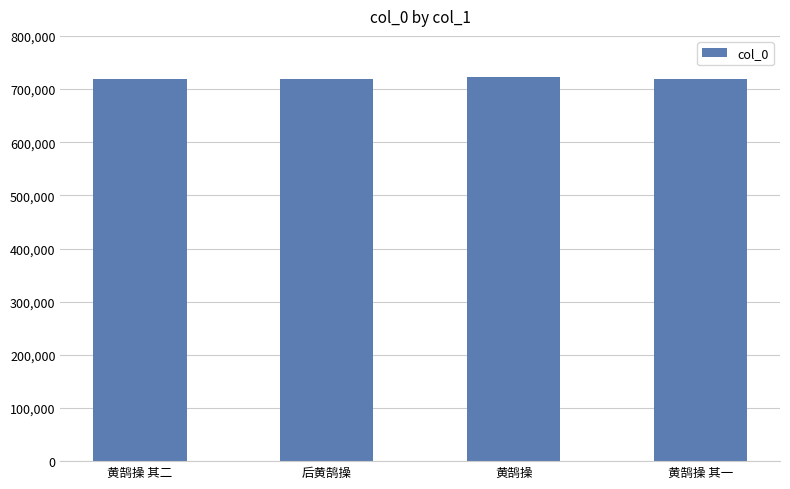

What is the smallest value displayed?

719704